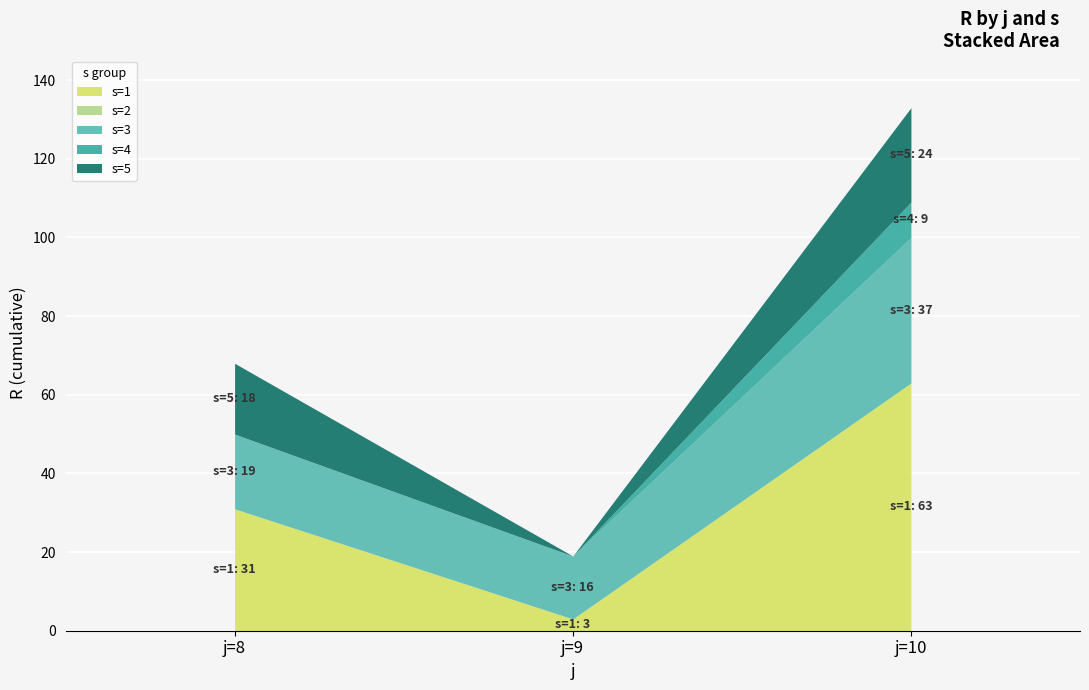

How many categories are shown in the chart?

3